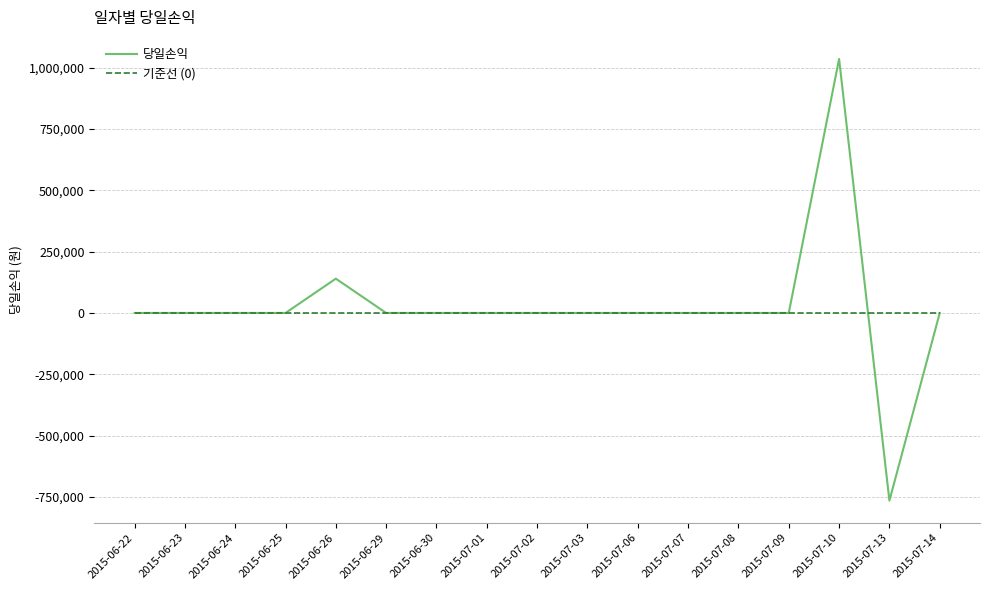

At which label does 당일손익 reach its minimum?

2015-07-13